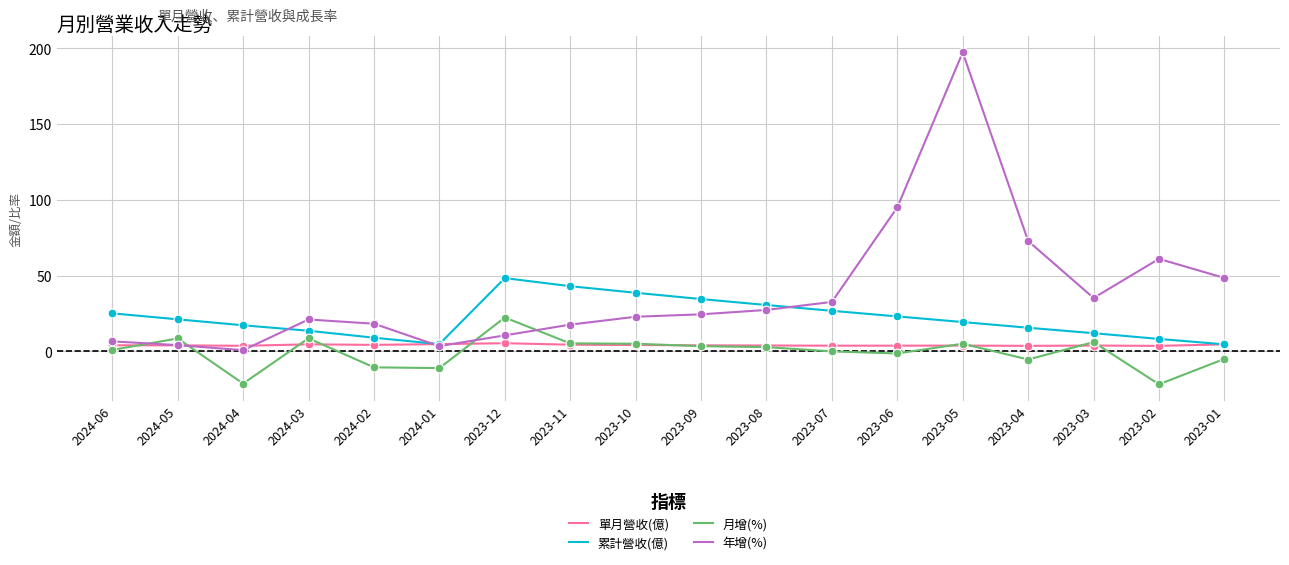

At which category is the sum across all series the highest?

2023-05